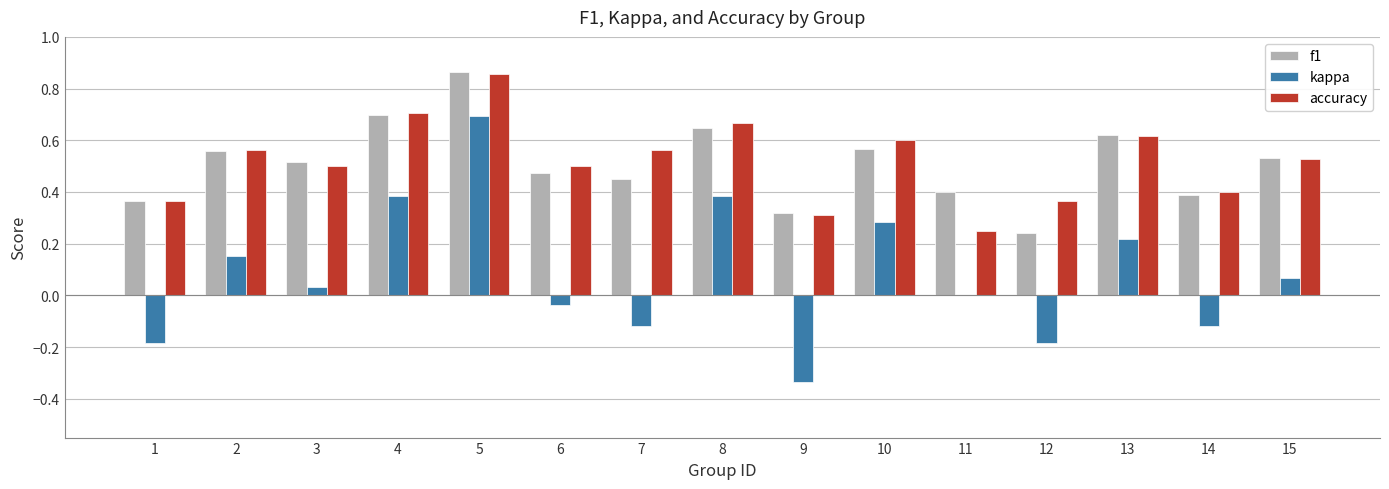

What is the sum of all accuracy values?

7.8